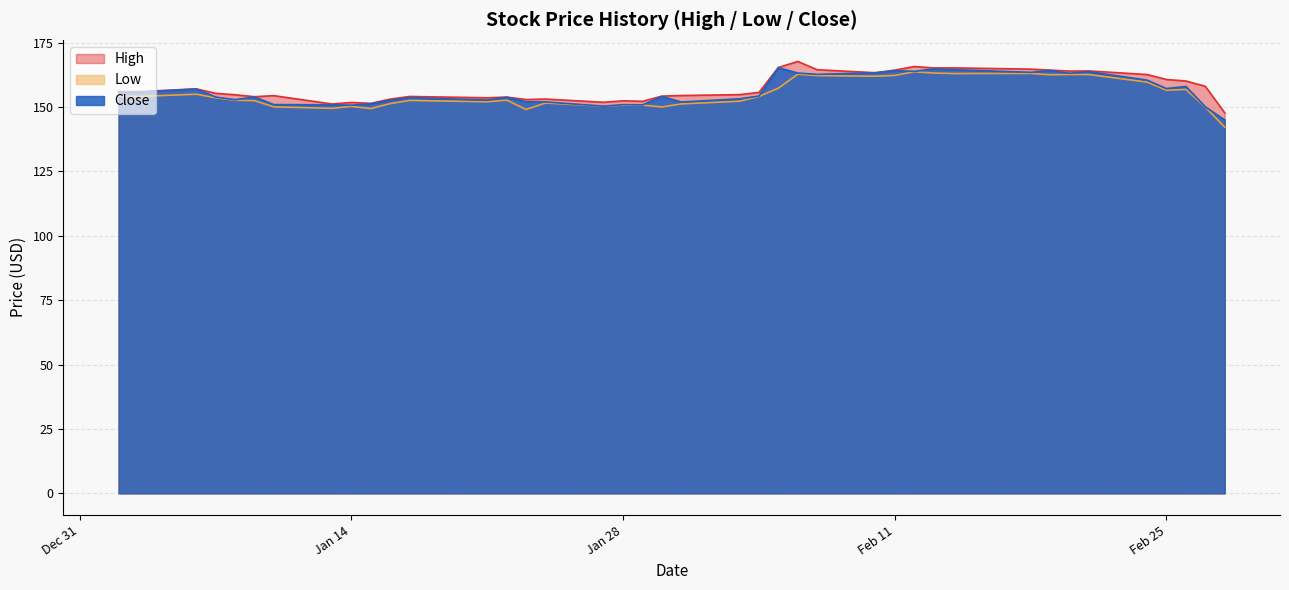

What is the total value across all series at 2020-02-21?

490.5